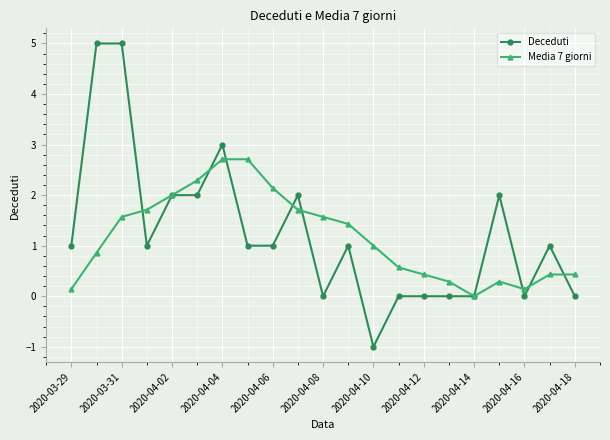

Which series has the widest spread of values?

Deceduti